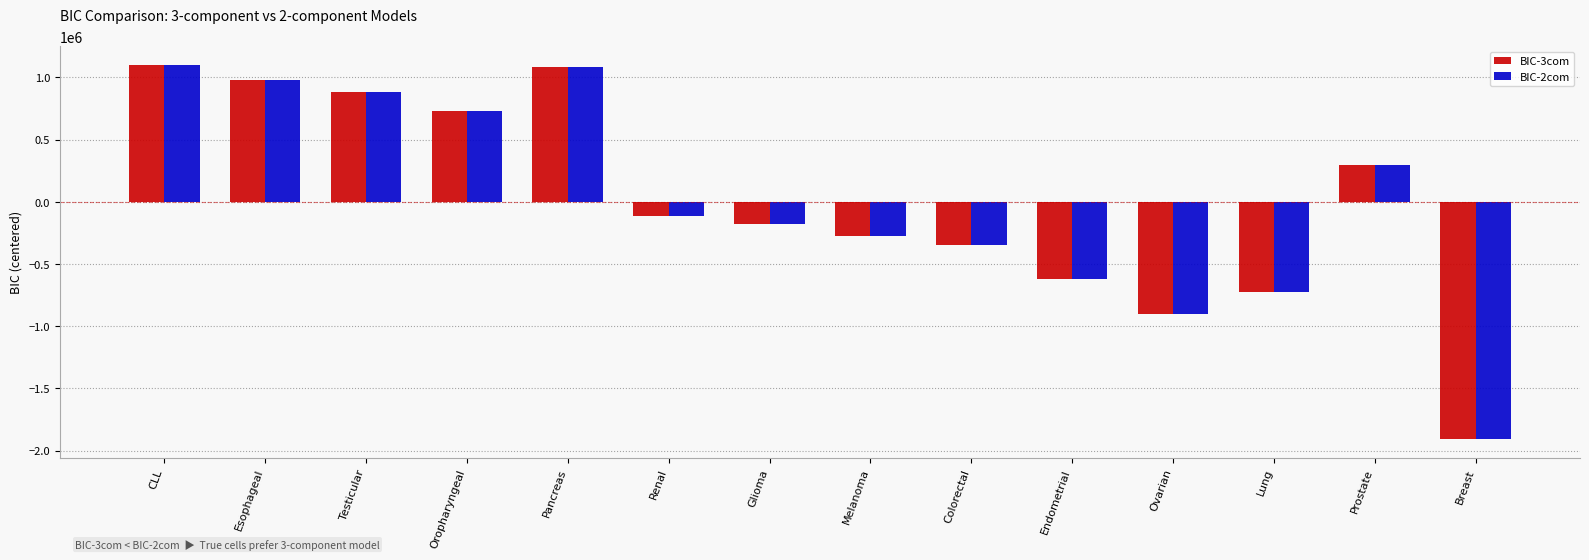

What is the spread (max minus min) of values at Ovarian?

135.3